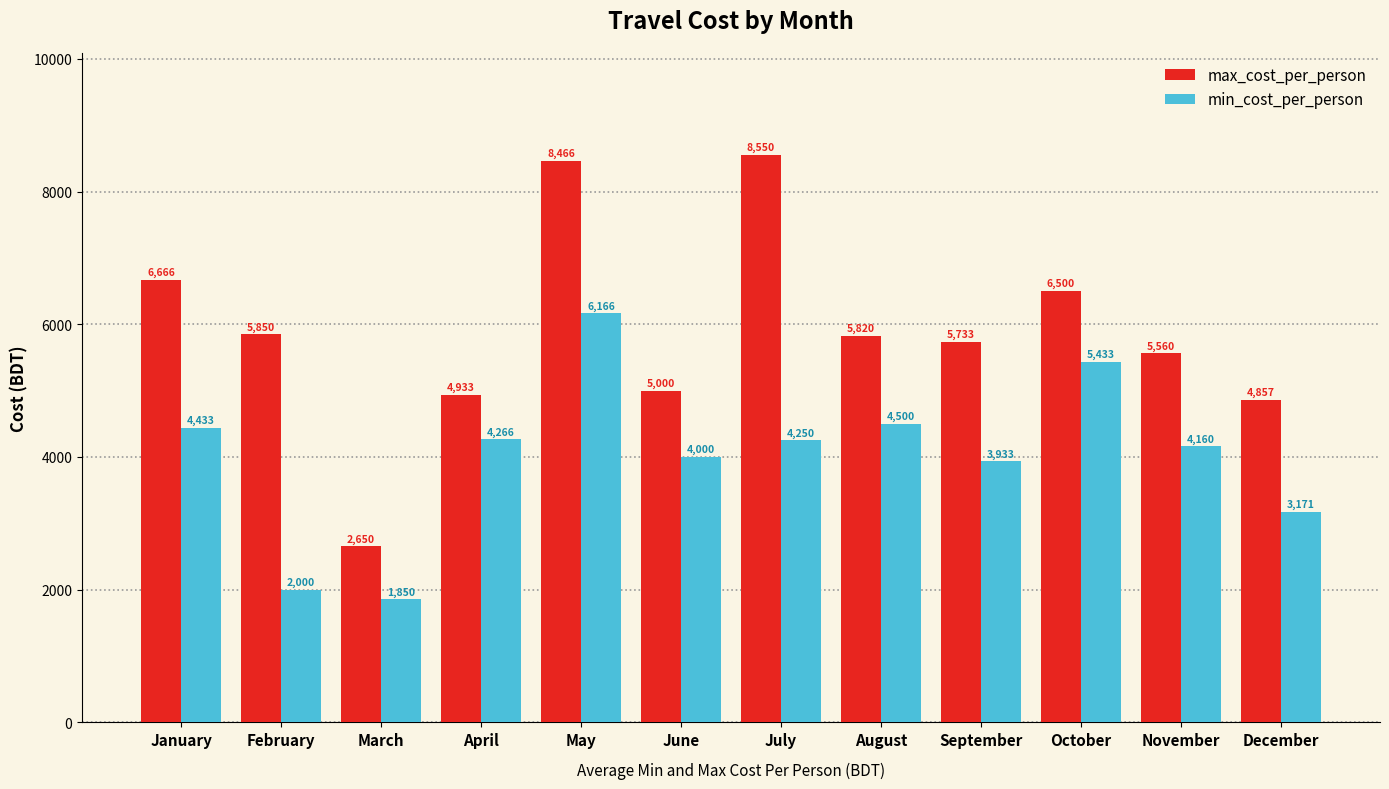

What is the sum of the max_cost_per_person values at April and September?

10666.7